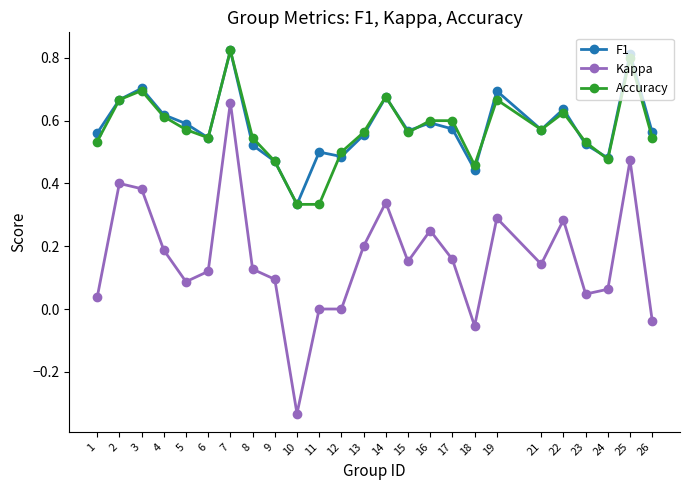

True or false: Kappa and F1 intersect in this chart.

False